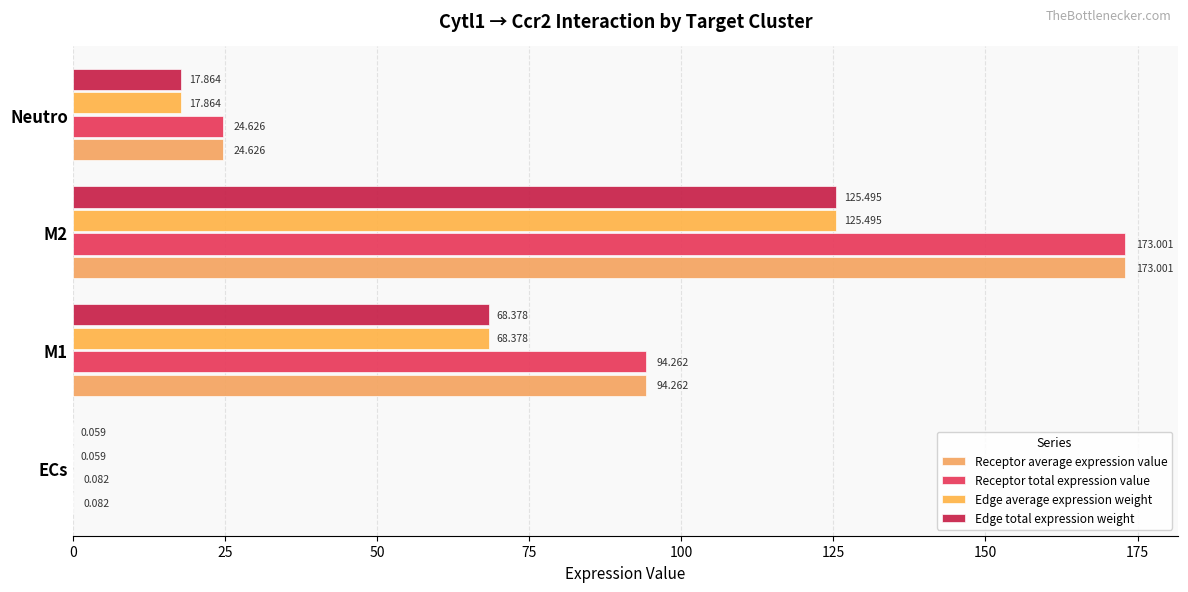

What is the maximum value shown in the chart?

173.0